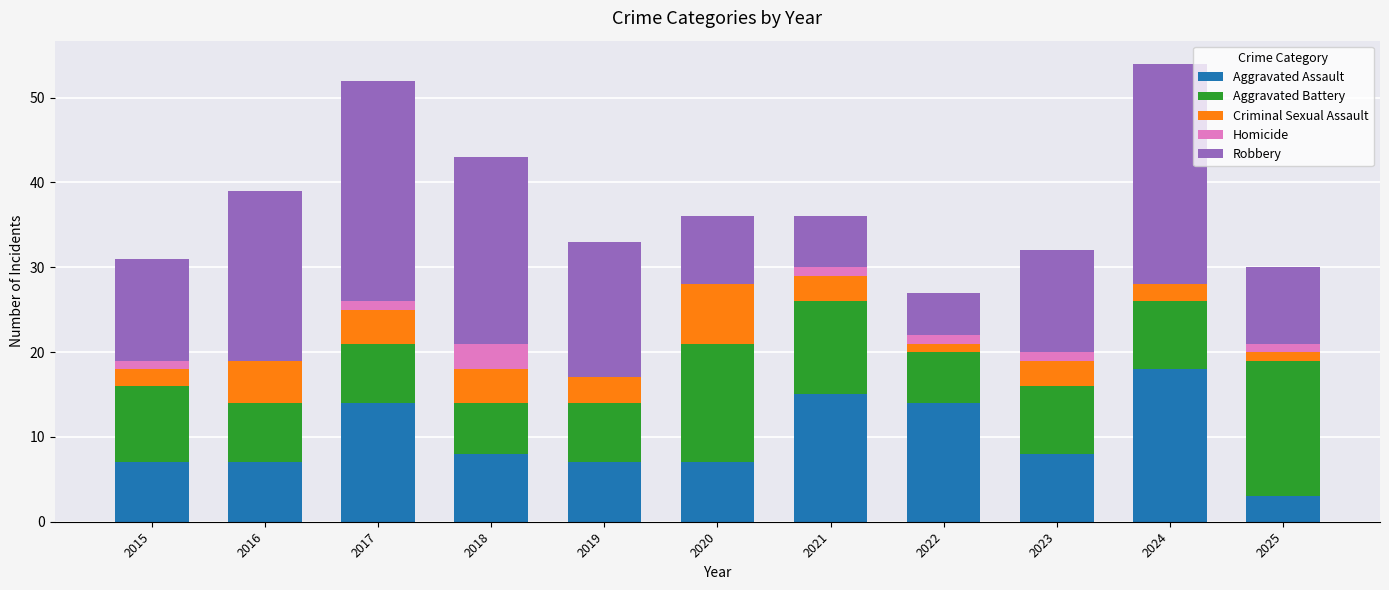

Read the Aggravated Assault value at 2016.

7